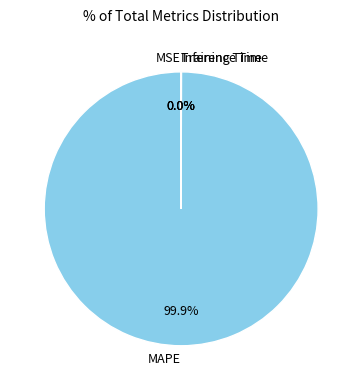

To the nearest percent, what portion does MAPE represent?

100%